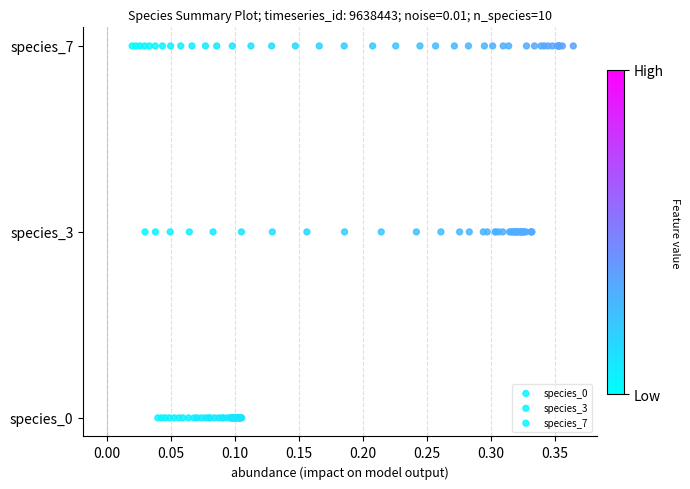

What are all the series names shown in the legend?

species_0, species_3, species_7